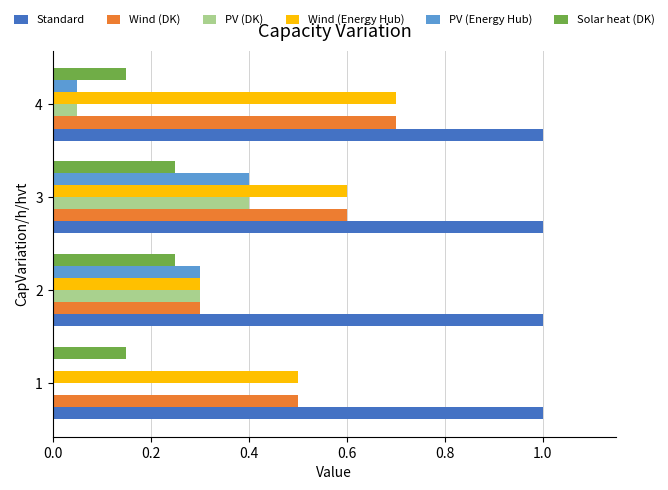

The value of Standard at 2 is 0.6. True or false?

False